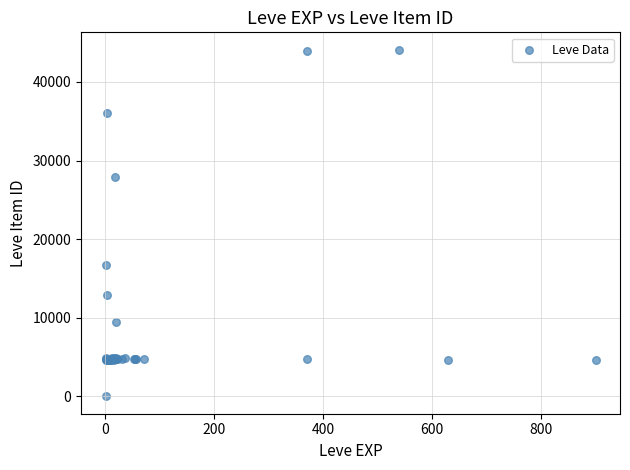

What Y value in the scatter plot is closest to 22050?

16734